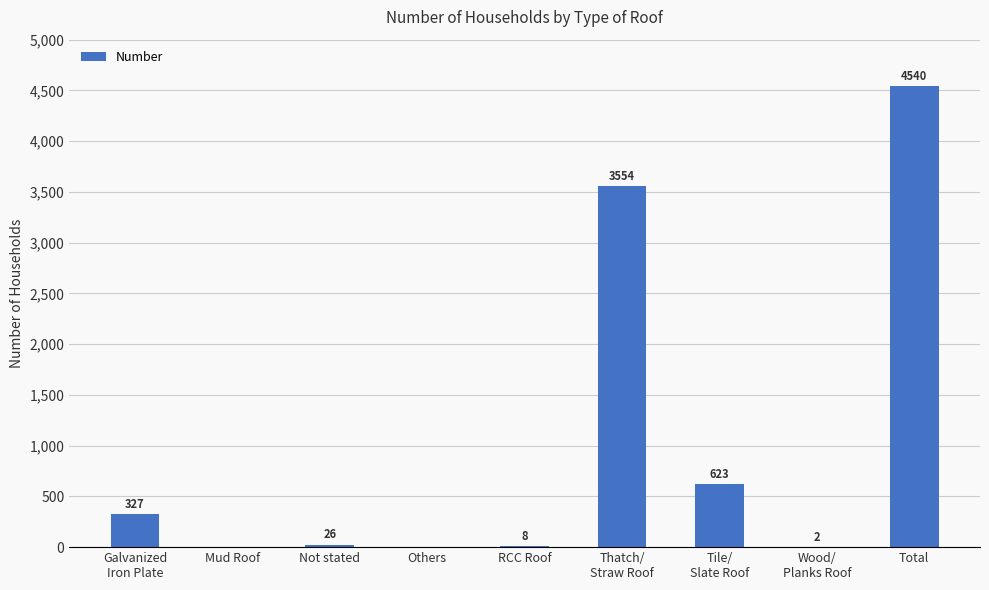

What is the sum of all values?

9080